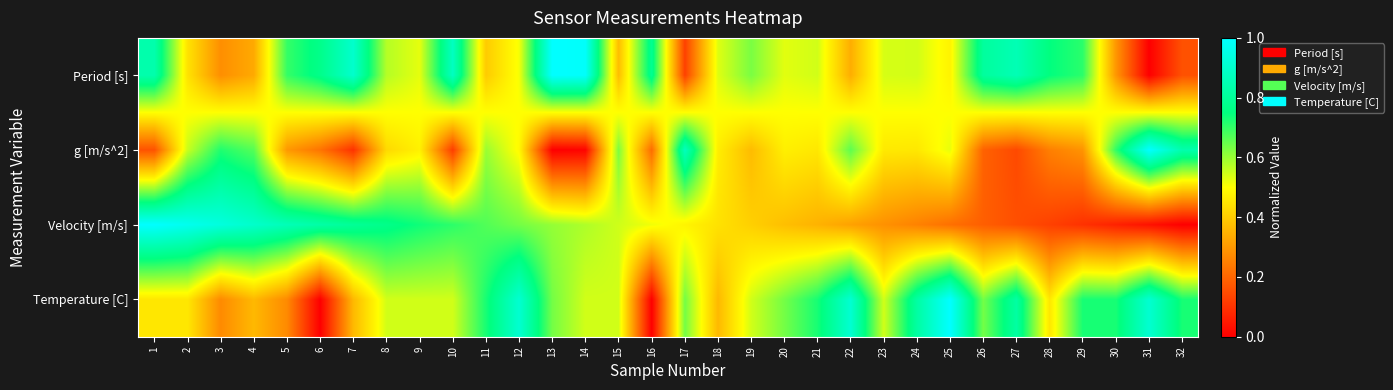

Count the number of data series in this chart.

4